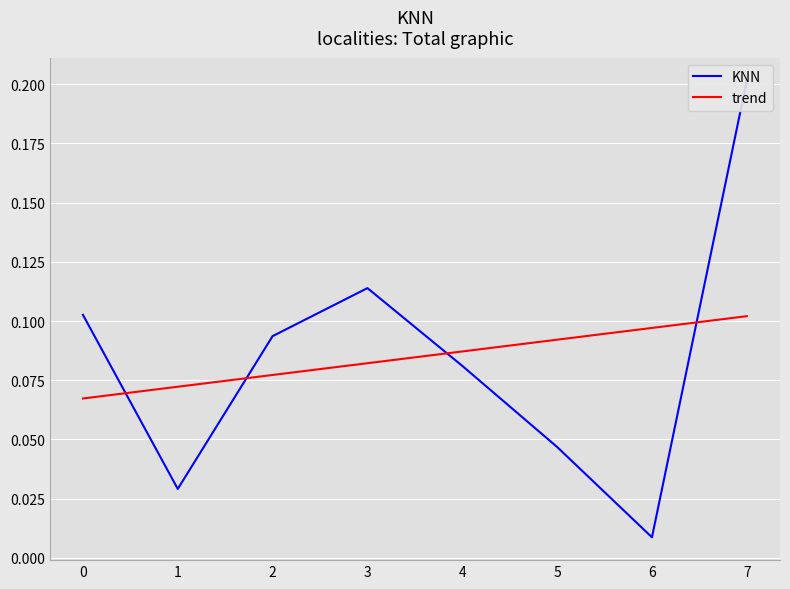

Which series has the largest total across all categories?

KNN